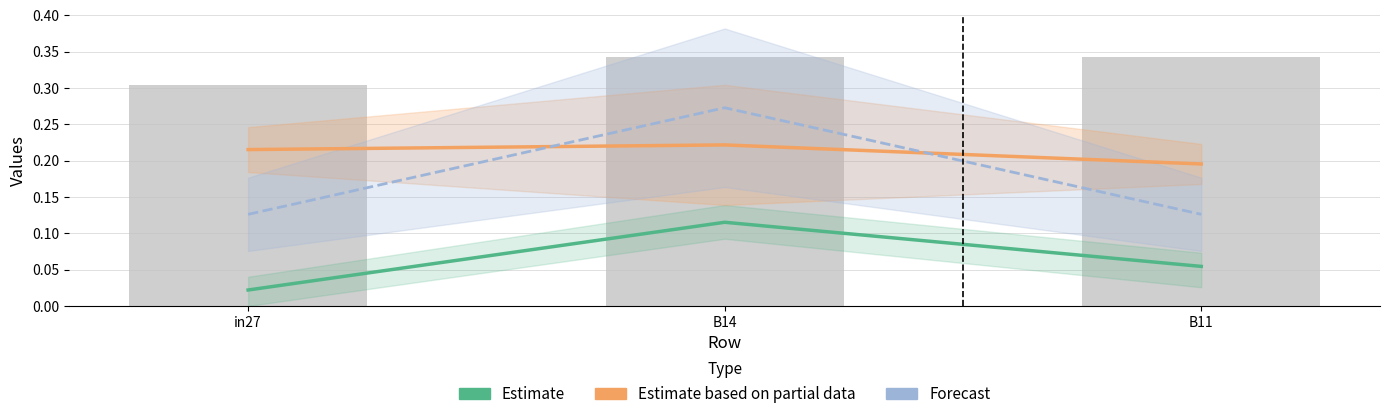

What is the difference between the maximum and second lowest values in the Forecast series?

0.1